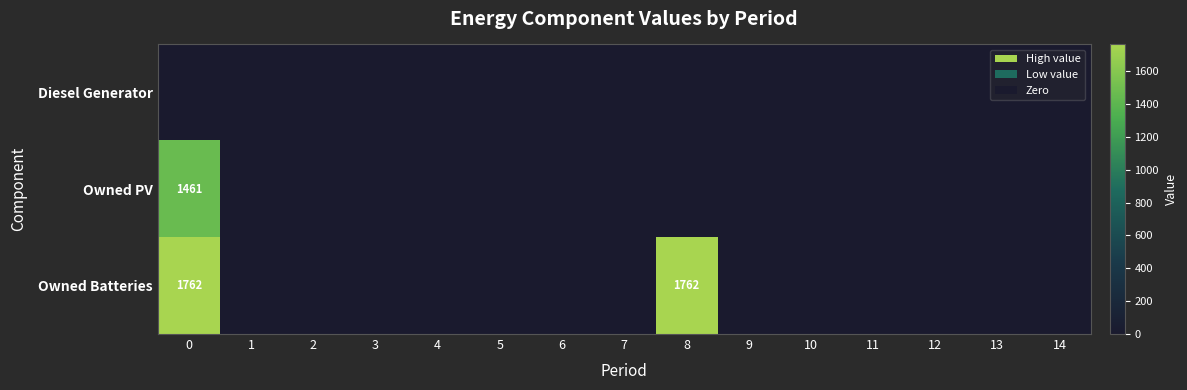

The Owned Batteries series shows 2456 at 8. True or false?

False